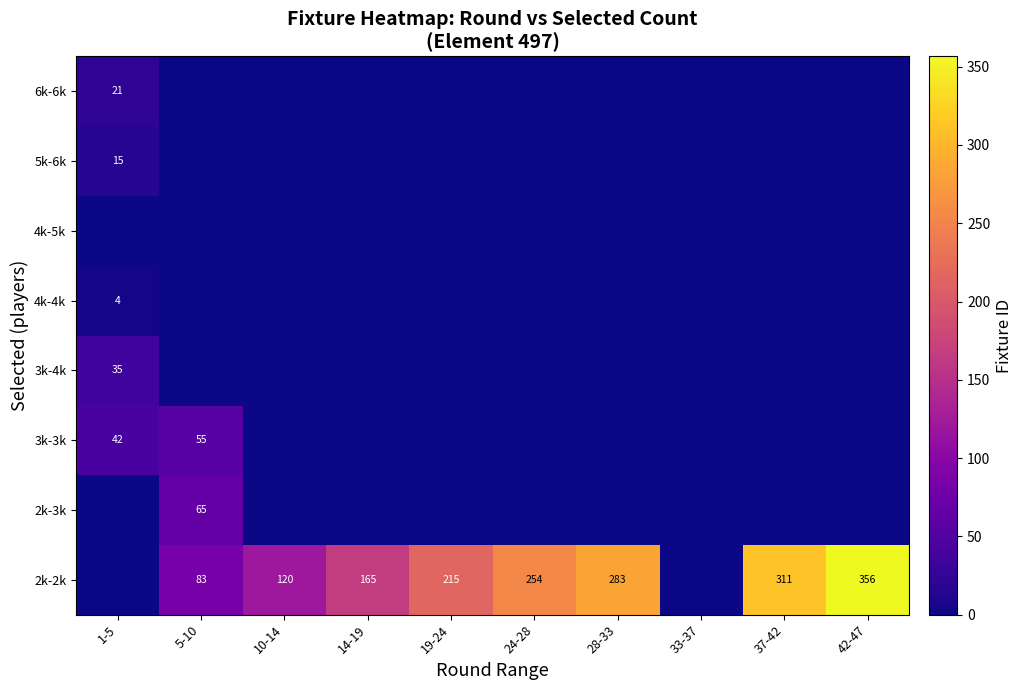

True or false: 2k-2k has a value of 254 at 24-28.

True